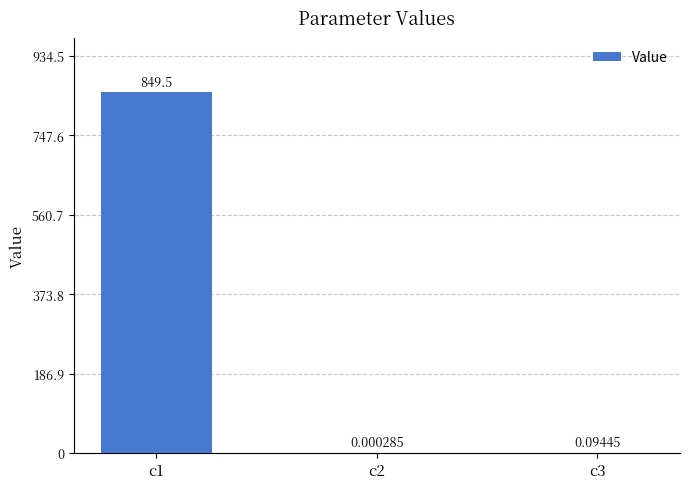

Which has a higher value, c3 or c1?

c1